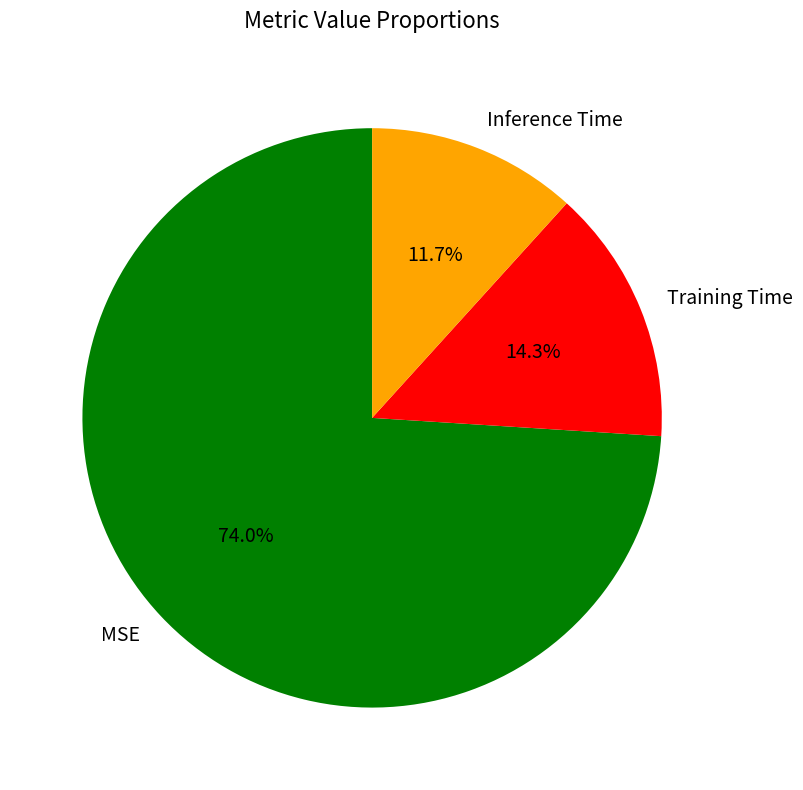

Which slice is the largest?

MSE